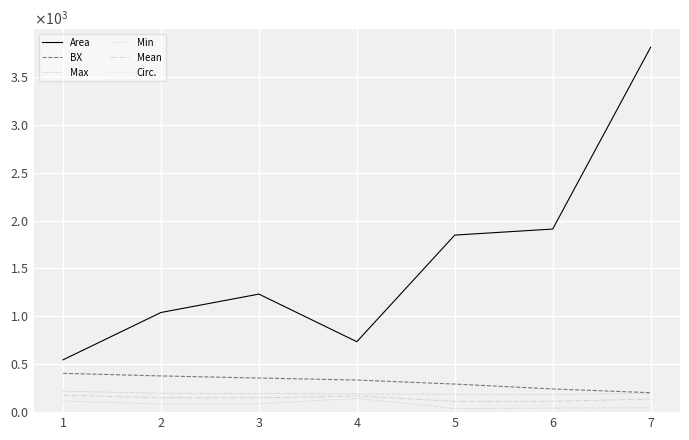

At 5, list the series in order from largest to smallest.

Area, BX, Max, Mean, Min, Circ.